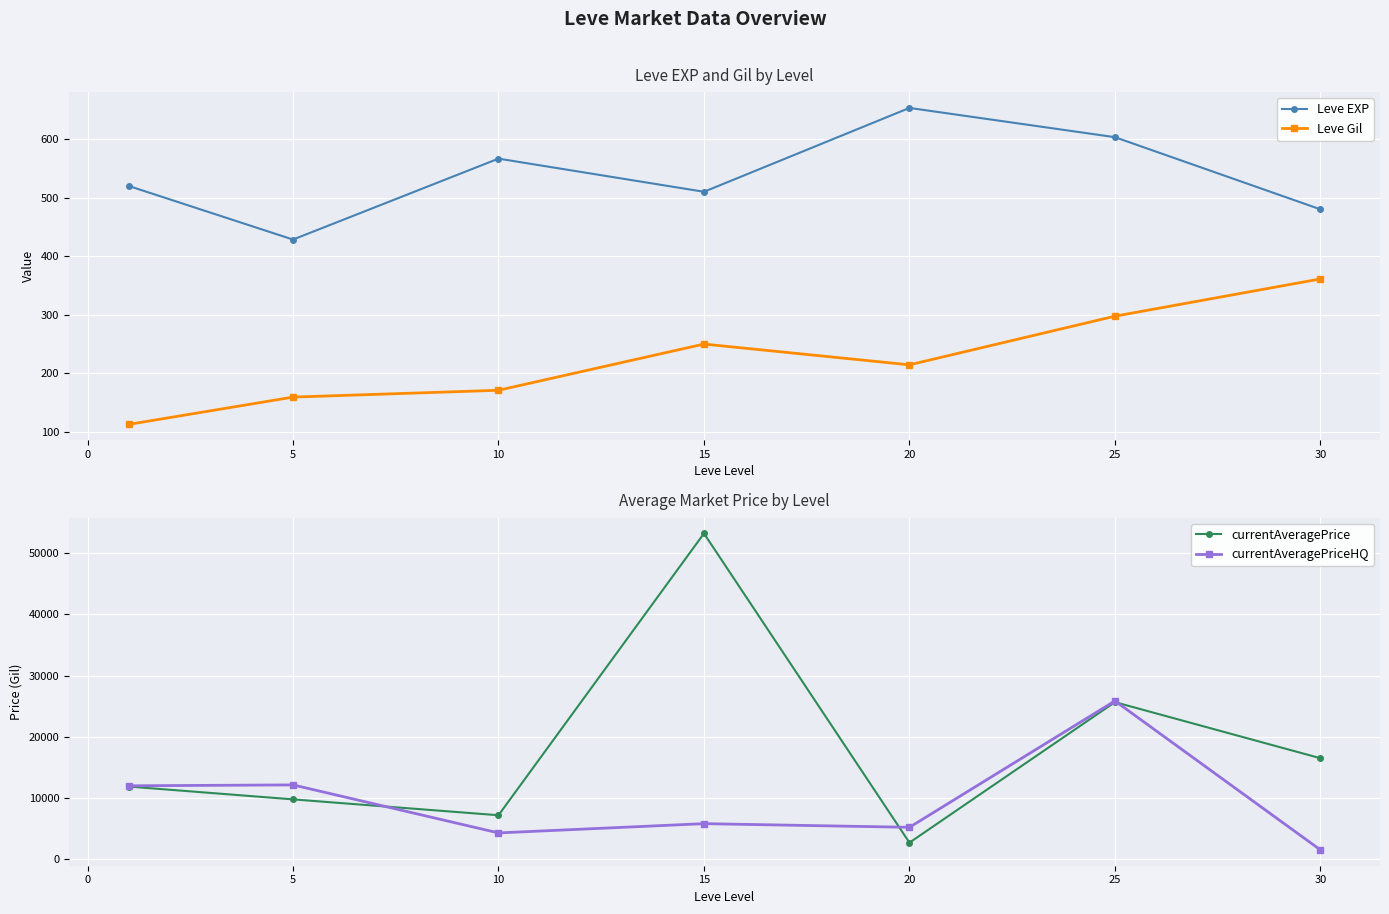

What is the maximum value for currentAveragePriceHQ?

25849.3